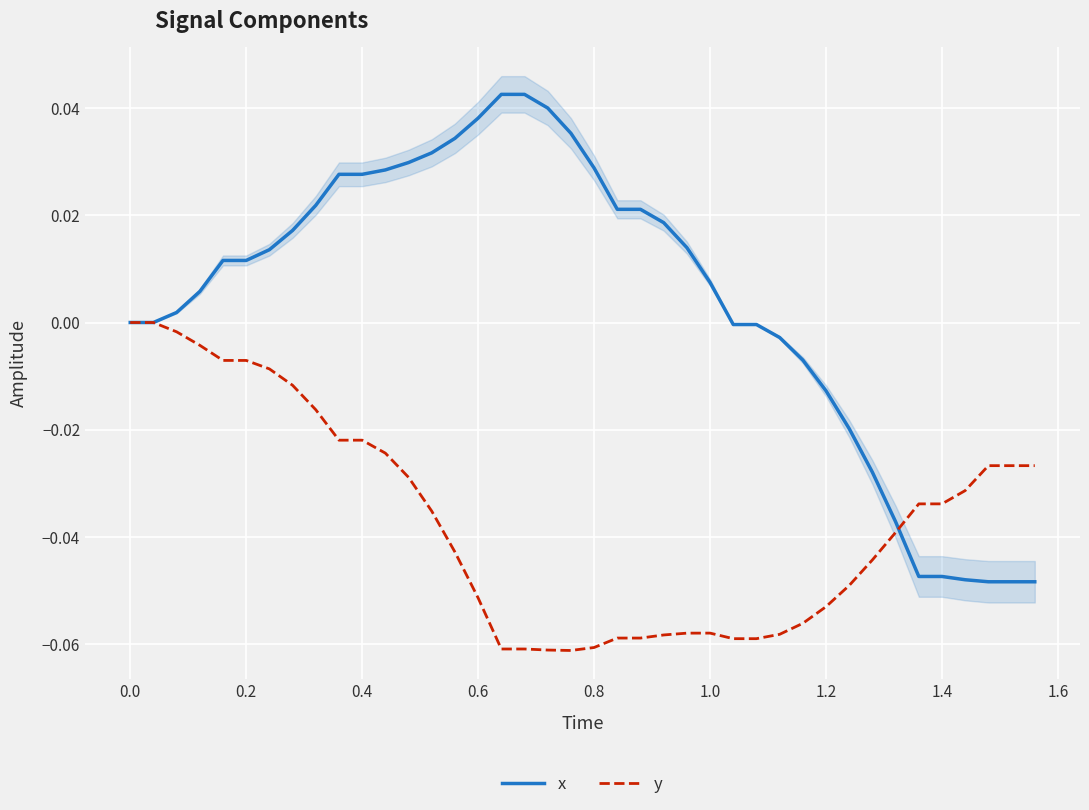

Is it true that y equals -0.0 at 1.4?

True